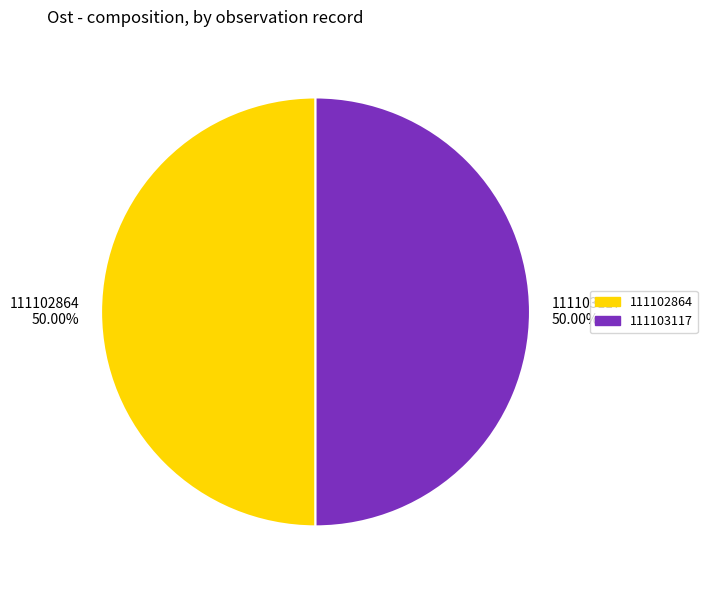

What is the ratio of the value at 111102864 50.00% to the value at 111103117 50.00%?

1.0